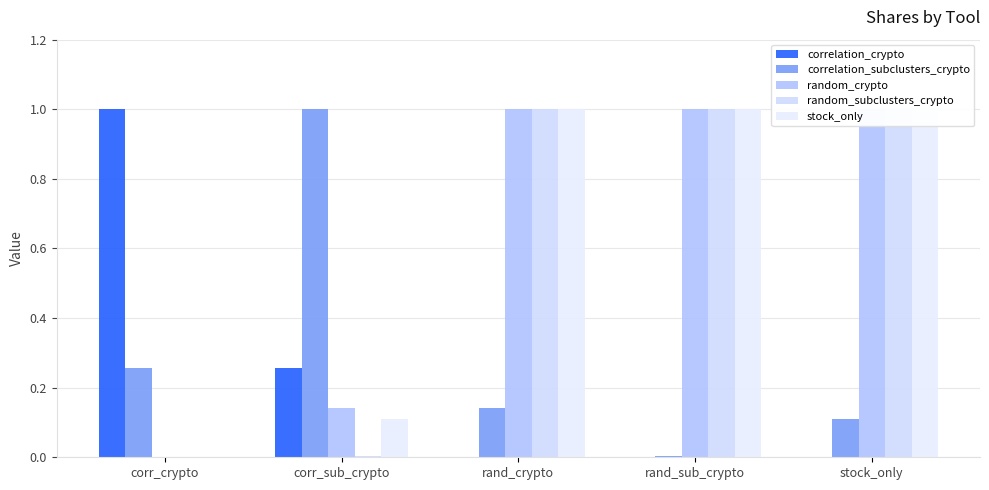

How many bars are there in total?

25